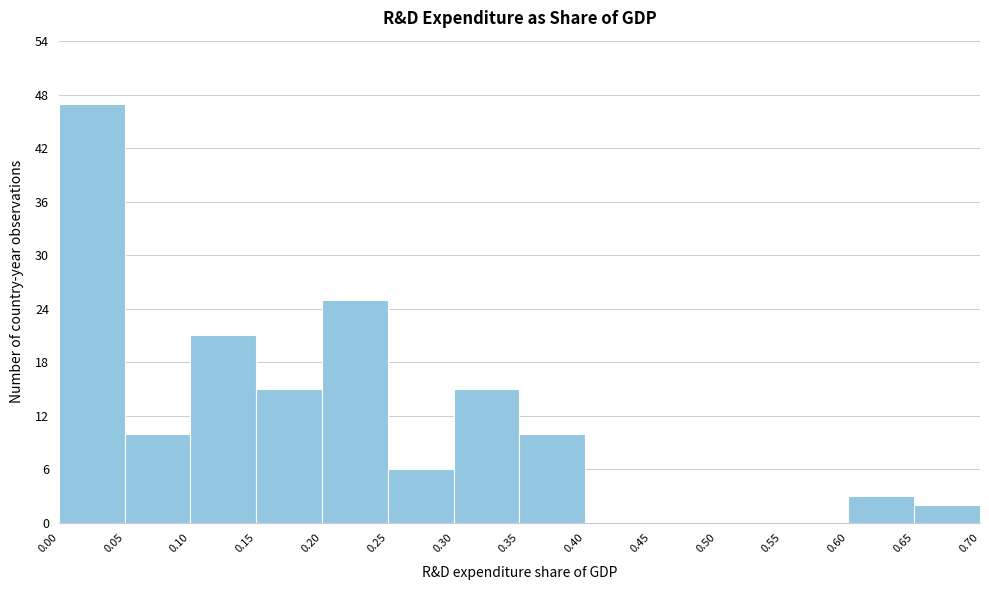

Reading left to right, transcribe this chart: for each bar, give the range it covers on the x-axis and its height. The values are not printed on the chart, so give them approximately, as read against the axis.

0.00 to 0.05: 47
0.05 to 0.10: 10
0.10 to 0.15: 21
0.15 to 0.20: 15
0.20 to 0.25: 25
0.25 to 0.30: 6
0.30 to 0.35: 15
0.35 to 0.40: 10
0.40 to 0.45: 0
0.45 to 0.50: 0
0.50 to 0.55: 0
0.55 to 0.60: 0
0.60 to 0.65: 3
0.65 to 0.70: 2